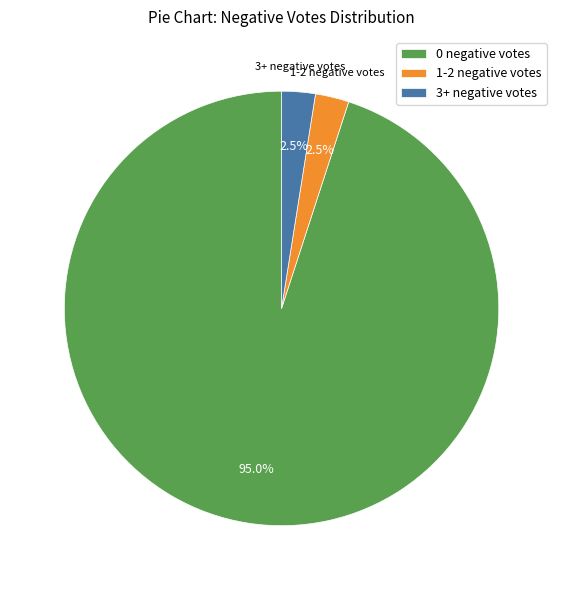

Which has a higher value, 3+ negative votes or 0 negative votes?

0 negative votes